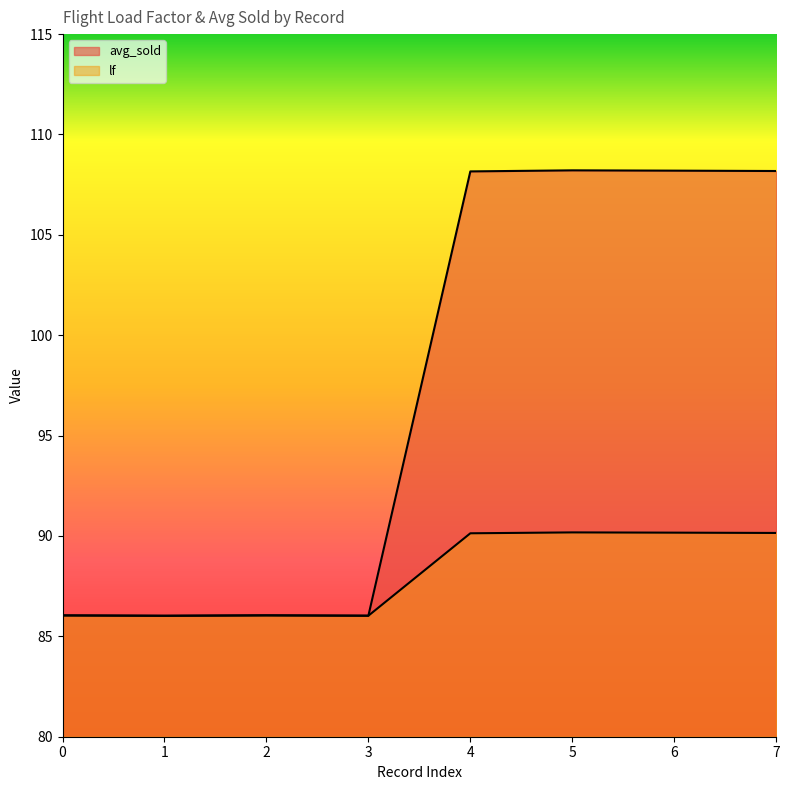

In lf, how many points are lower than both neighbors (excluding endpoints)?

2